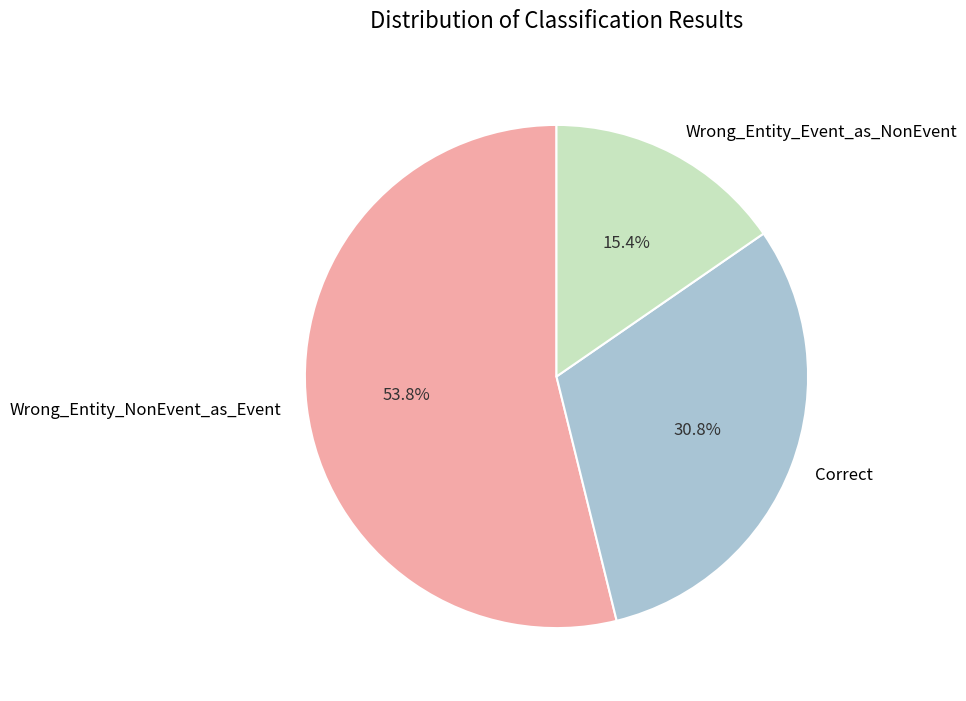

Is there a majority slice in this chart?

Yes